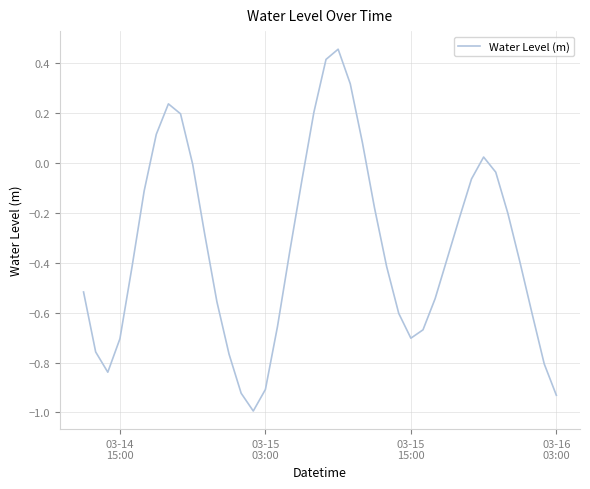

What is the difference between the maximum and minimum values?

1.4